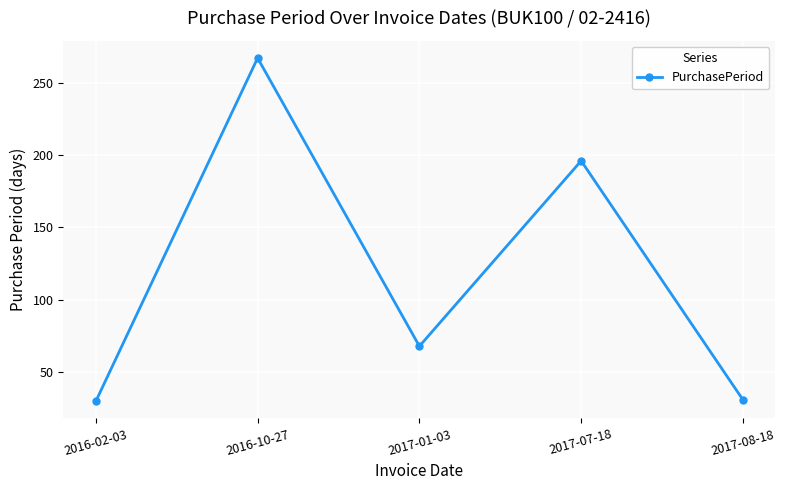

What is the smallest value displayed?

30